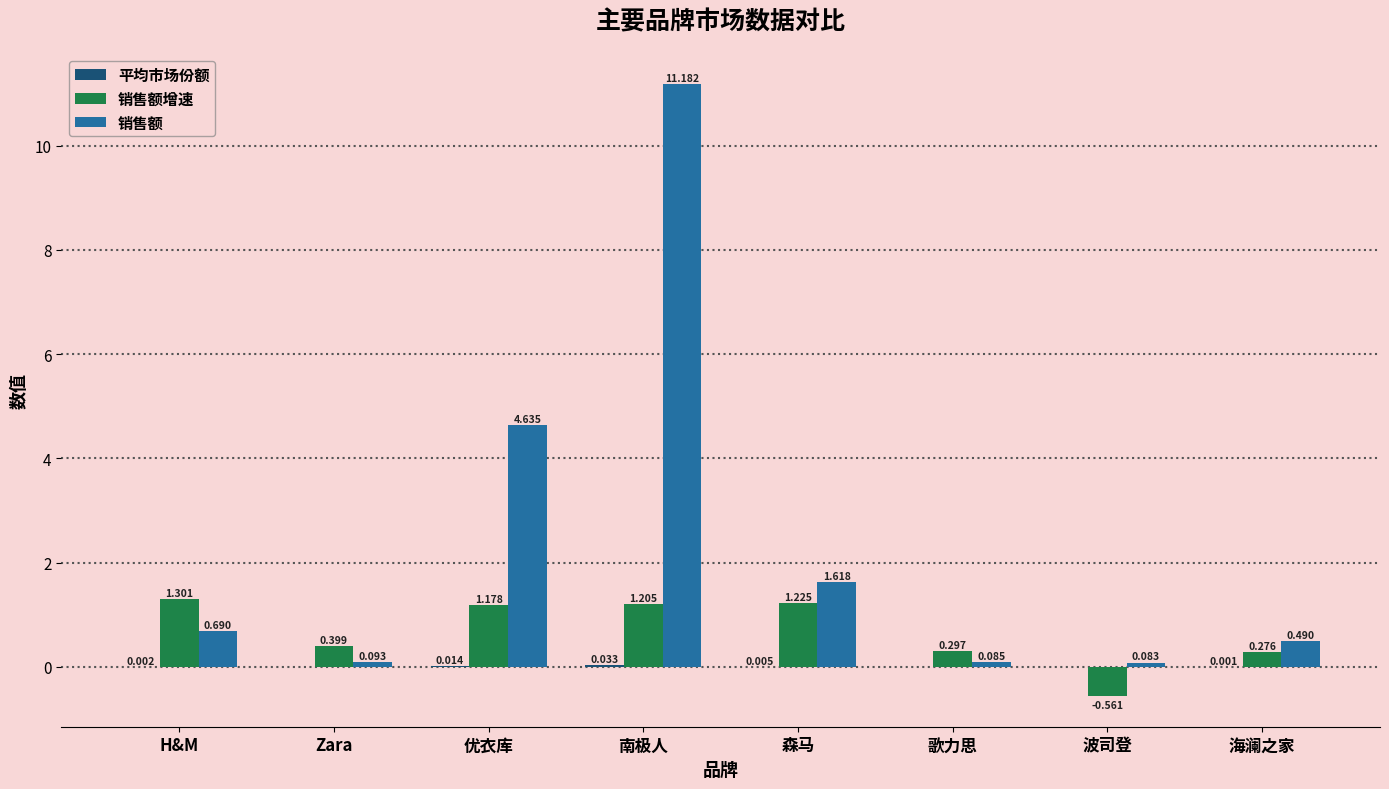

Which series has the largest range (max minus min)?

销售额